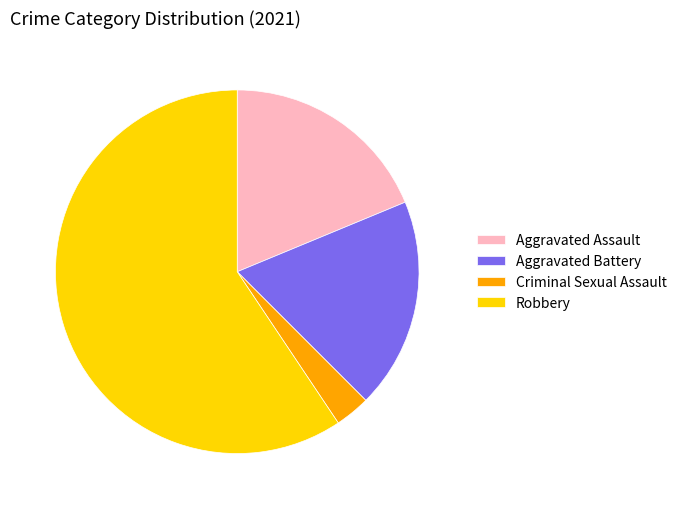

Which has a higher value, Aggravated Battery or Criminal Sexual Assault?

Aggravated Battery